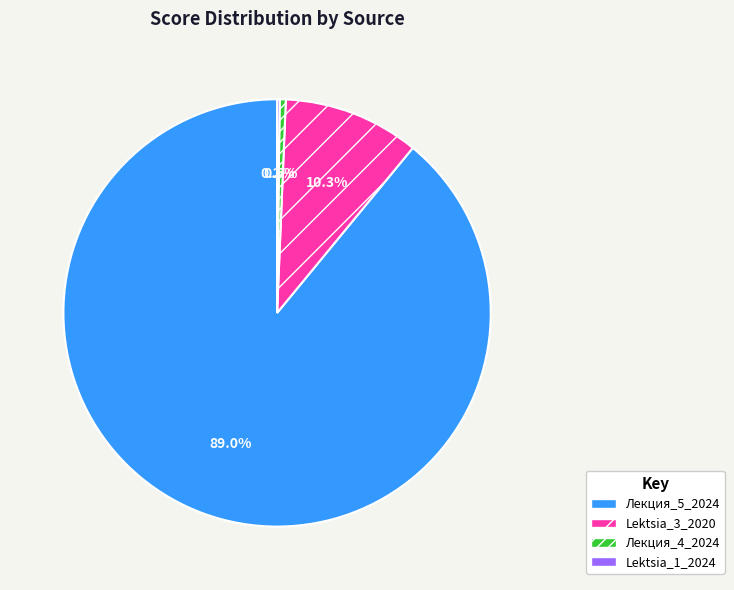

Which category has the biggest portion of the pie?

Лекция_5_2024